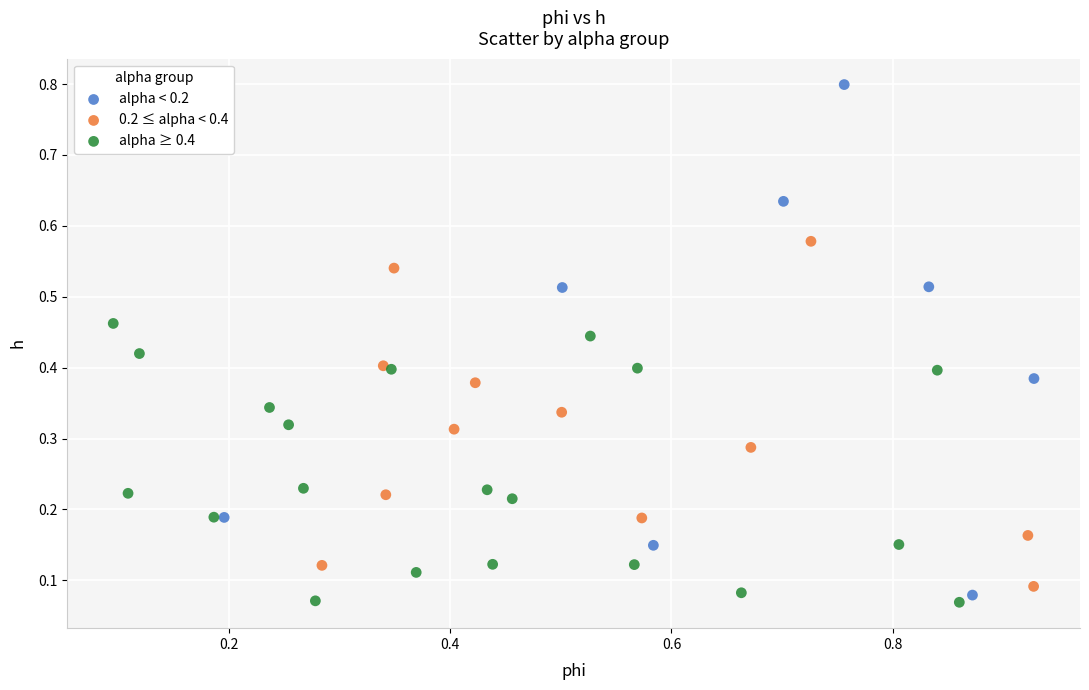

Which series contains the highest Y value?

alpha < 0.2